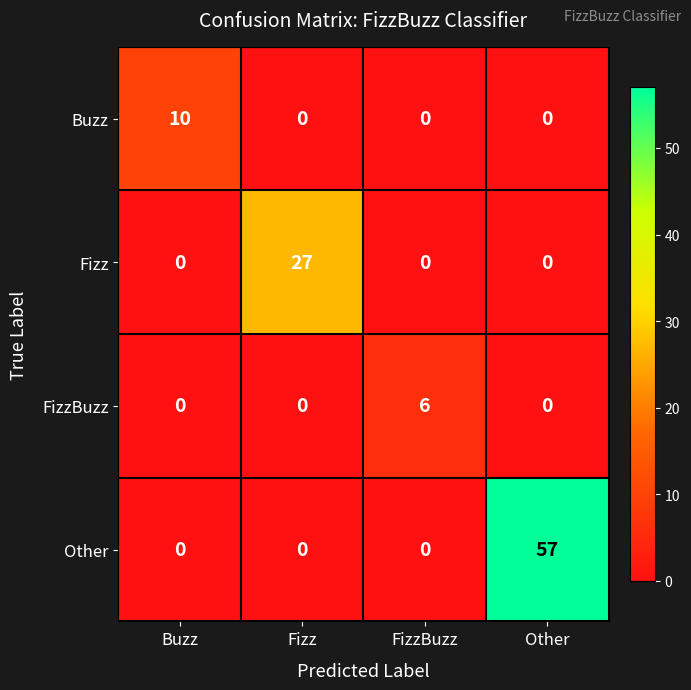

The Buzz series shows 10 at Buzz. True or false?

True